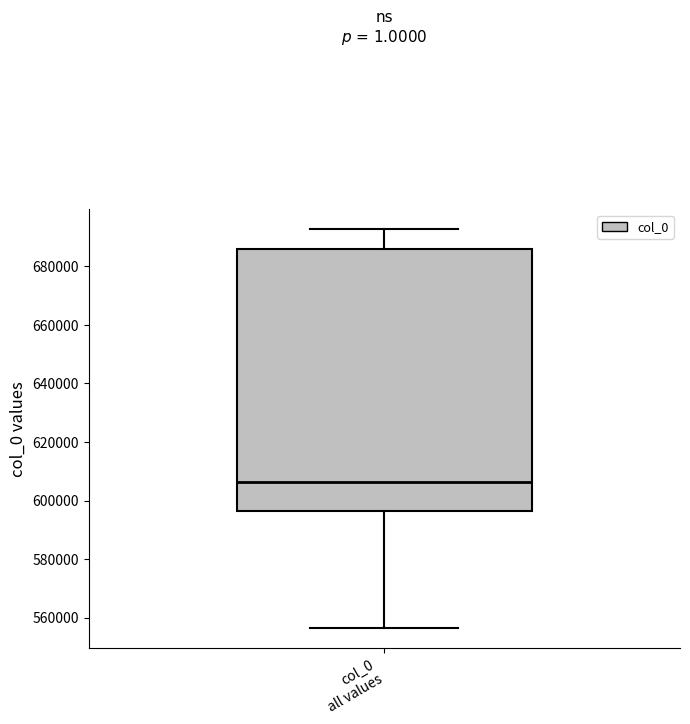

Transcribe this box plot: give where the median line is, the range the box spans, and where the two whiskers end, as read against the y-axis. The values are not printed on the chart, so give them approximately, as read against the axis.

median 606000, box 596000 to 686000, whiskers 556000 to 692000